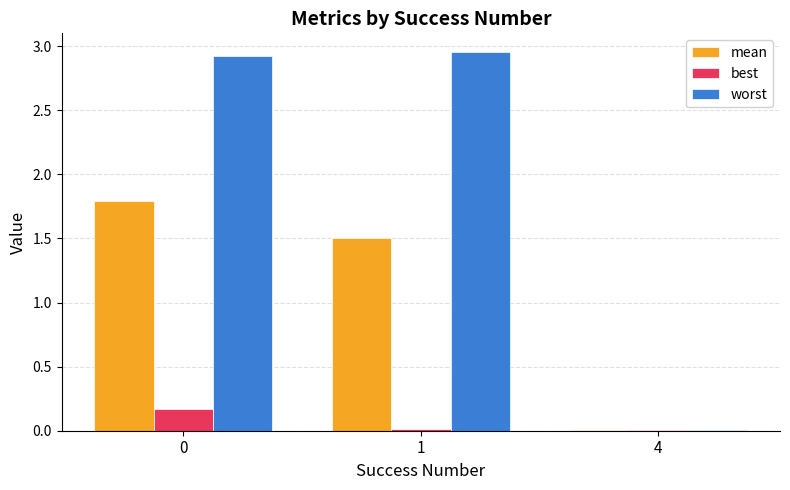

Count the number of categories in the chart.

3